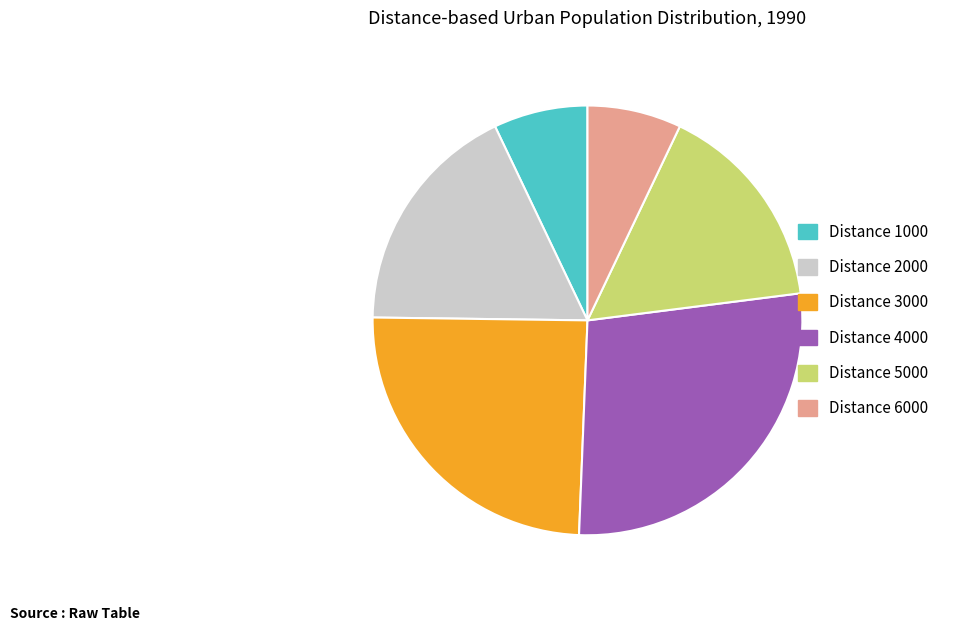

The Distance 3000 slice represents 31% of the pie. True or false?

False